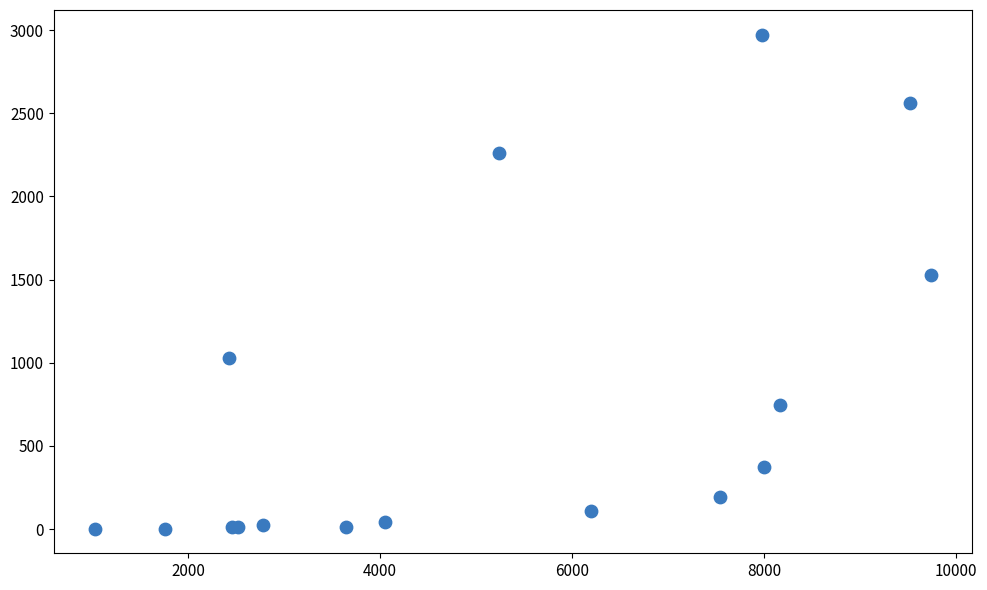

What Y value in the scatter plot is closest to 1488?

1525